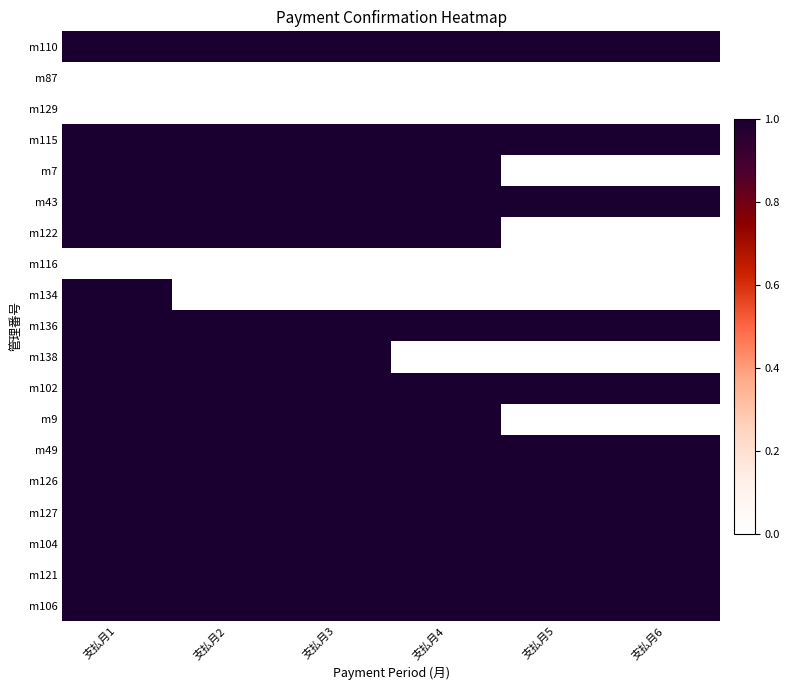

How many data points does each series have?

6